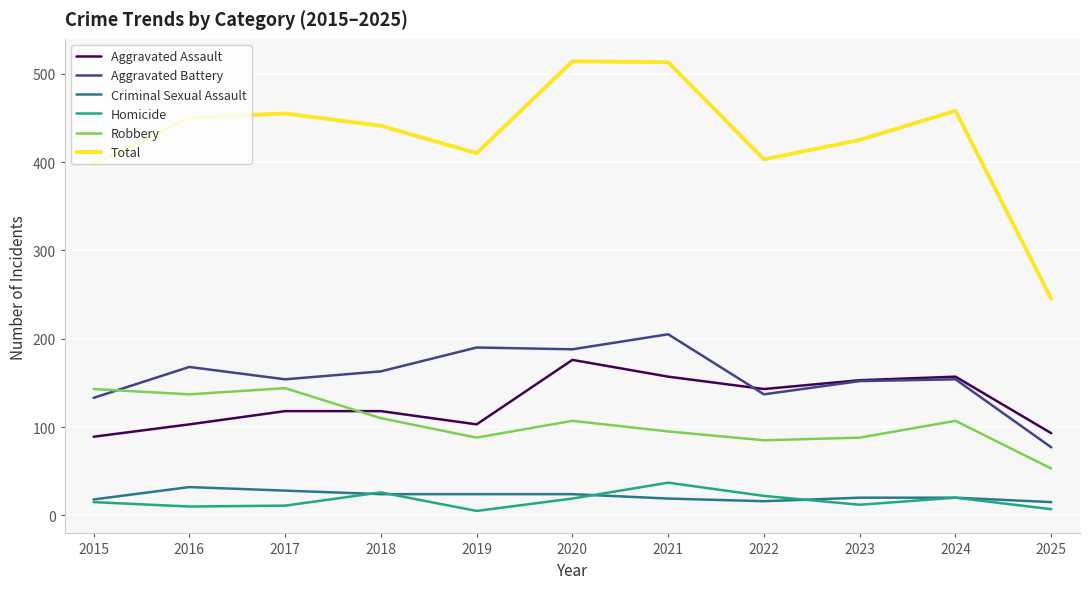

At 2020, list the series in order from largest to smallest.

Total, Aggravated Battery, Aggravated Assault, Robbery, Criminal Sexual Assault, Homicide